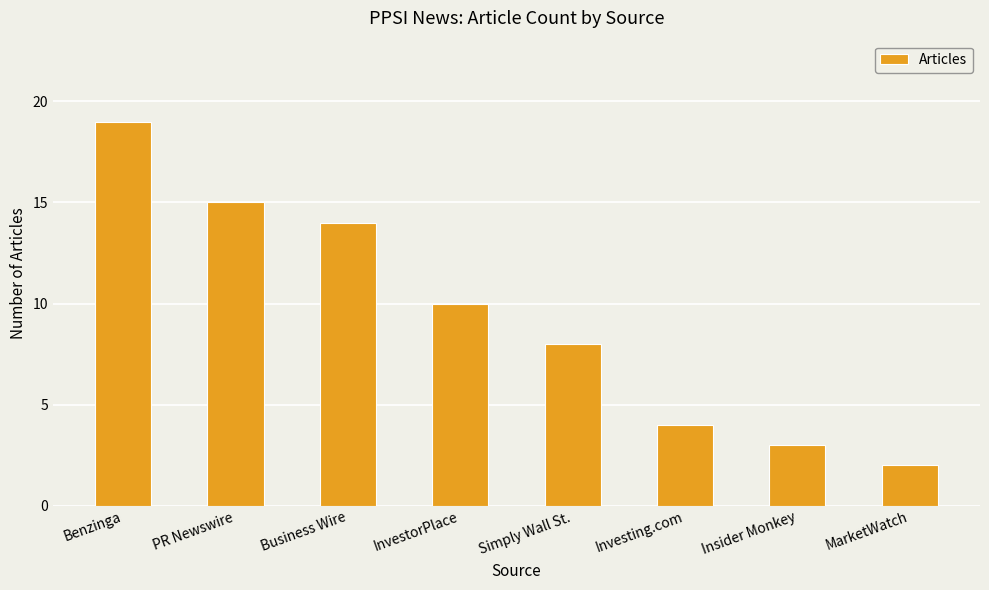

Rank the categories by value from highest to lowest.

Benzinga, PR Newswire, Business Wire, InvestorPlace, Simply Wall St., Investing.com, Insider Monkey, MarketWatch